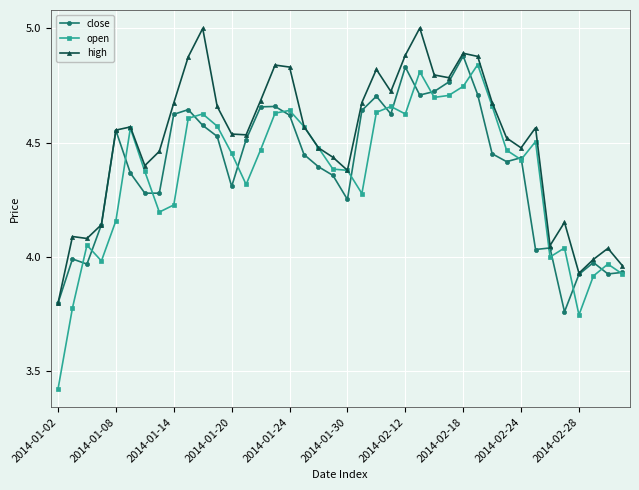

What is the greatest value displayed?

5.0